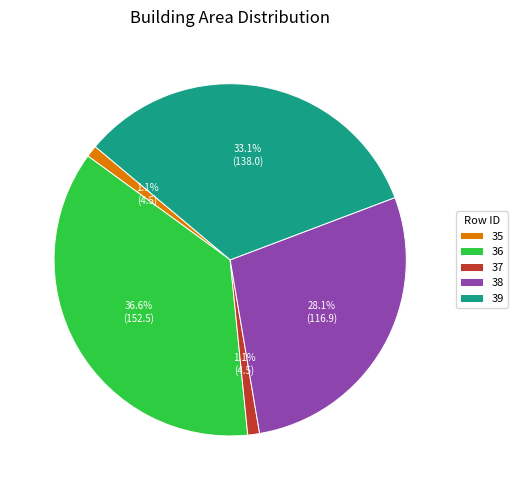

Is there any slice that represents more than half of the pie?

No